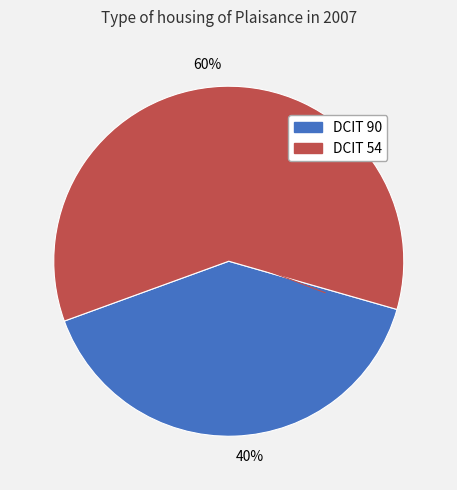

How many slices are in this pie chart?

2